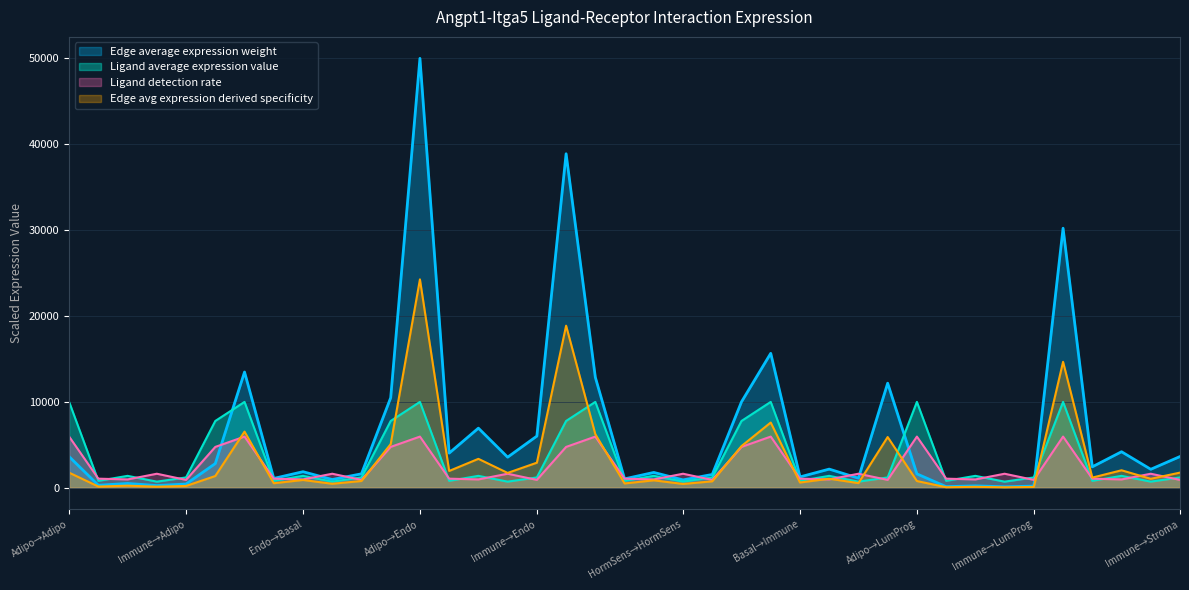

How many data points in Edge average expression derived specificity are less than 1044?

19